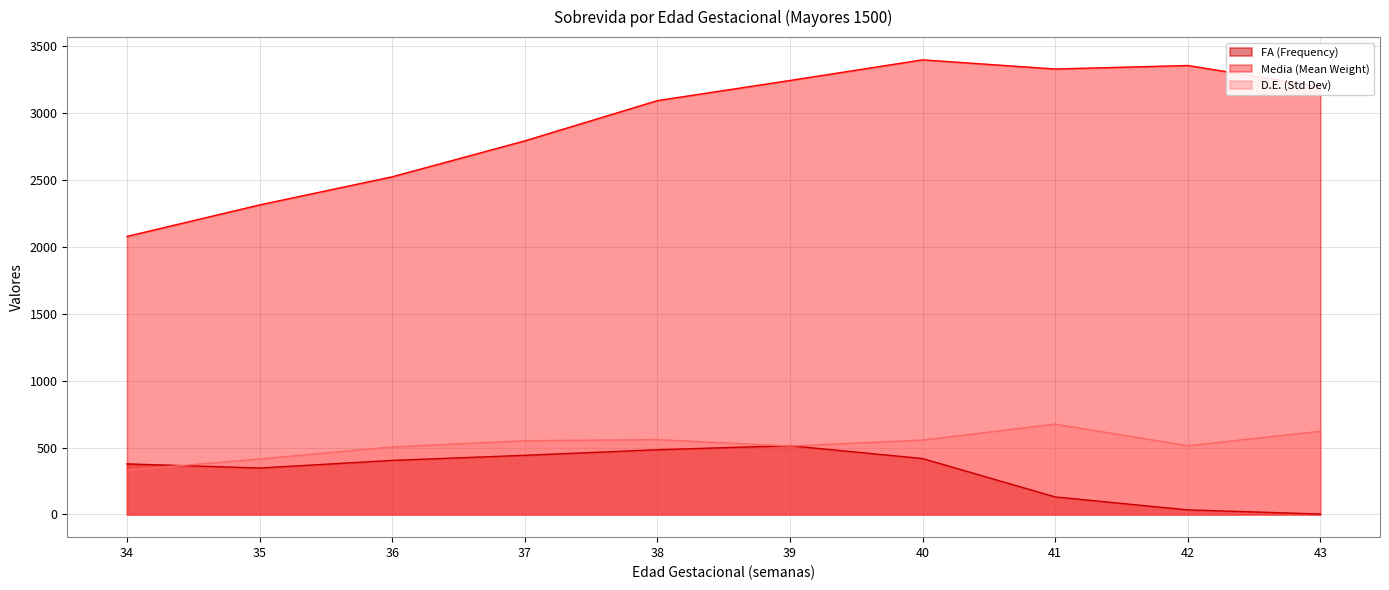

Is it true that D.E. (Std Dev) equals 555.9 at 40?

True